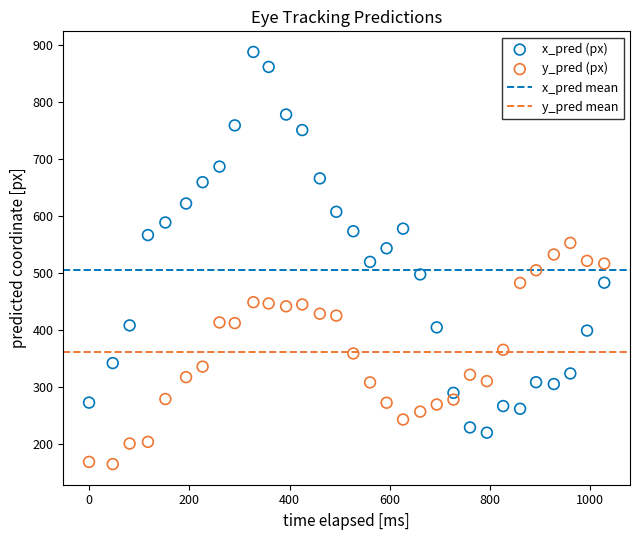

What is the X range (max minus min) for the scatter plot?

1028.0